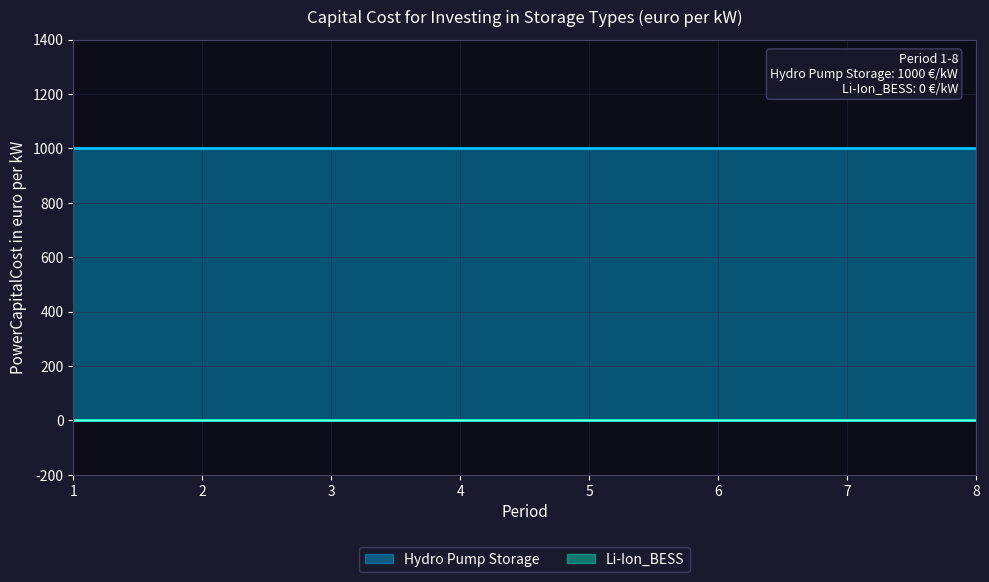

At how many categories does at least one series exceed 945?

8